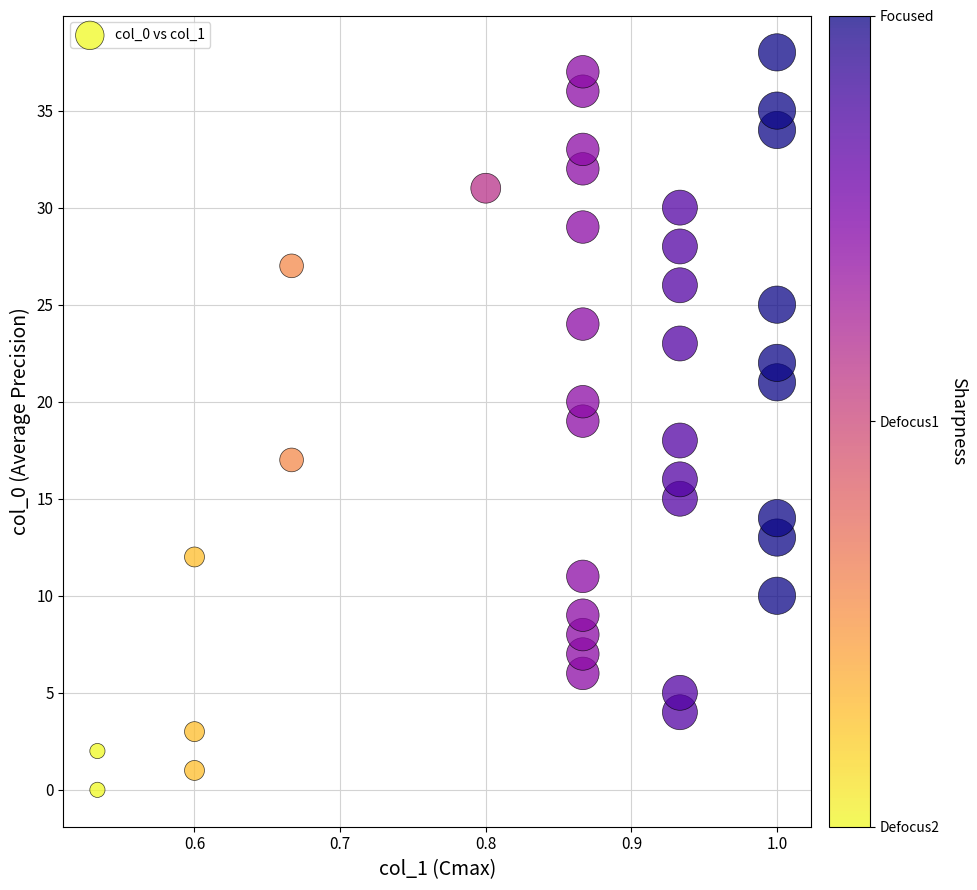

How many data points are displayed?

39